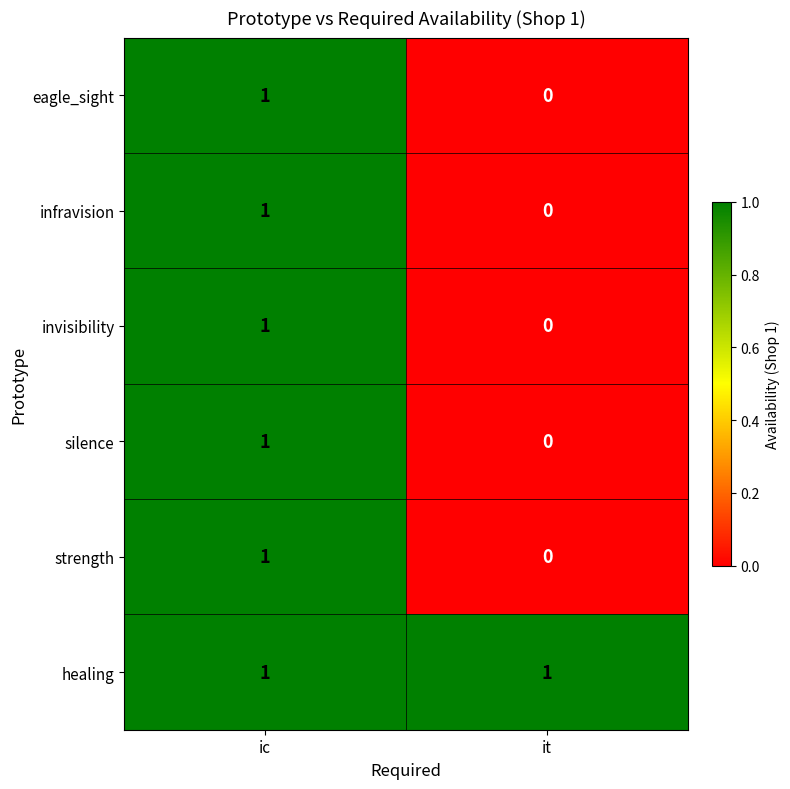

List the labels in order of eagle_sight value, largest first.

ic, it